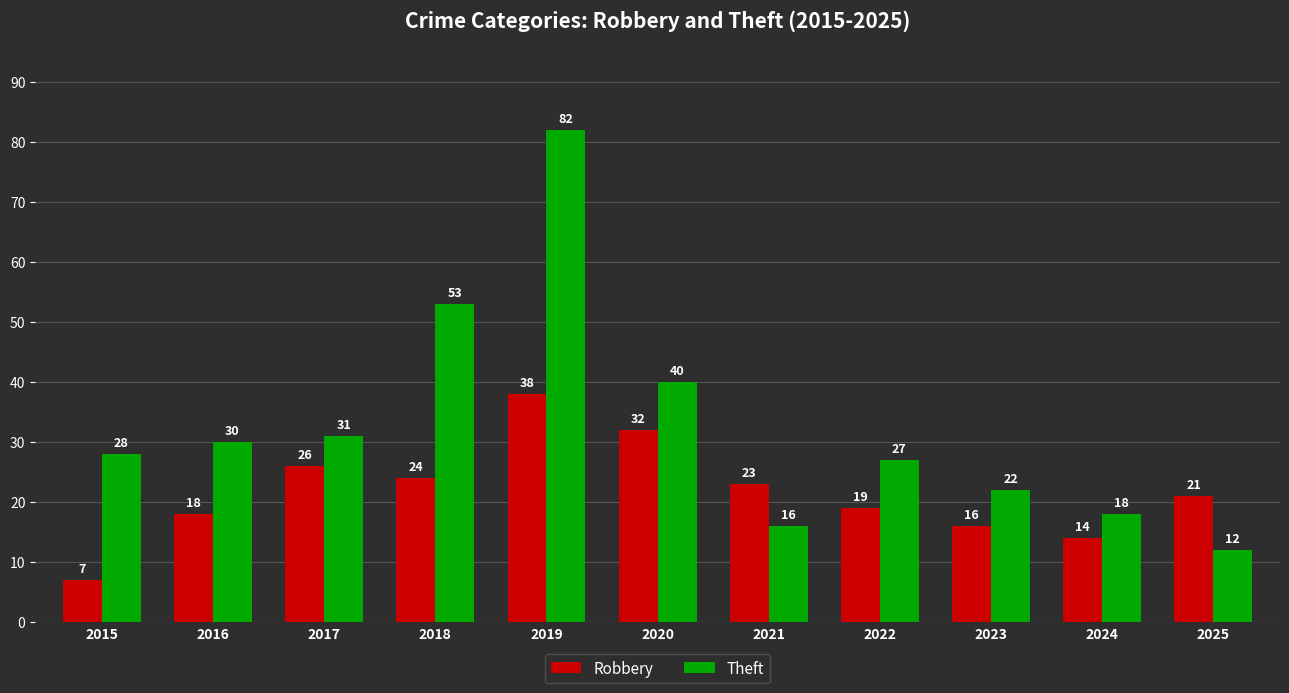

Which series has the largest total across all categories?

Theft